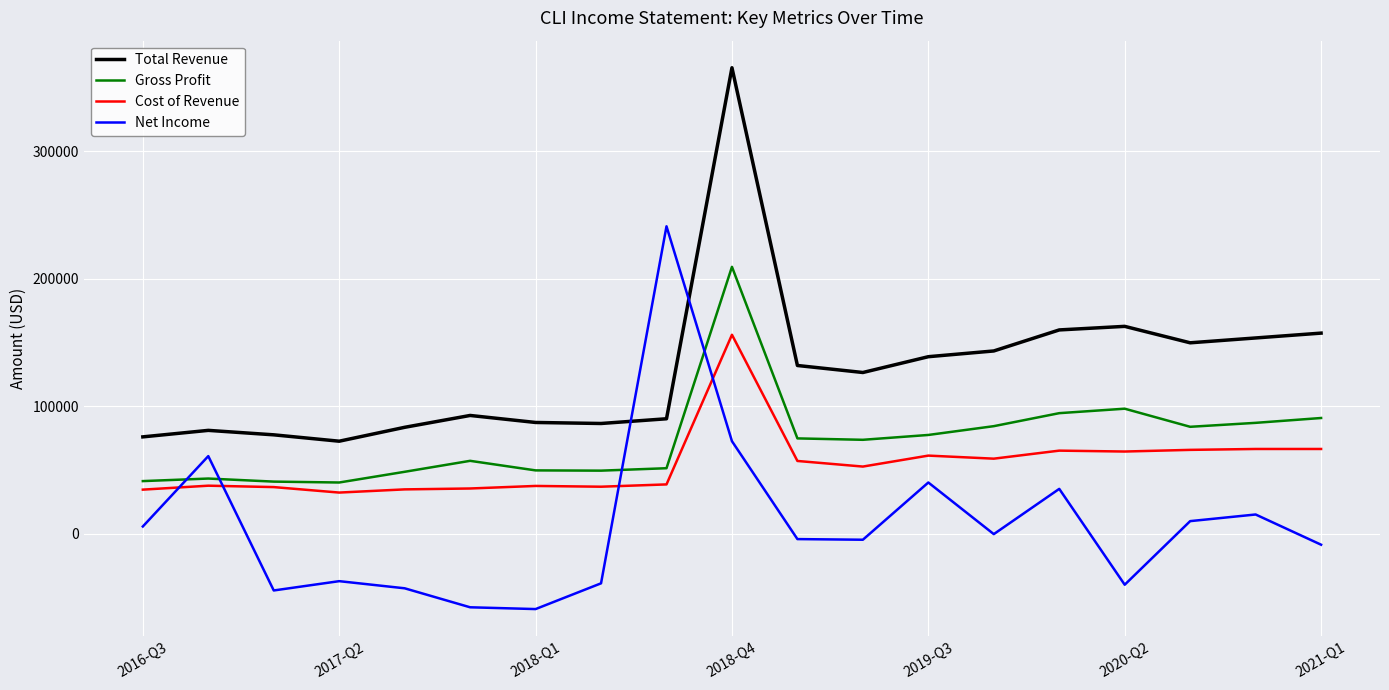

In Cost of Revenue, how many points are higher than both neighbors (excluding endpoints)?

5